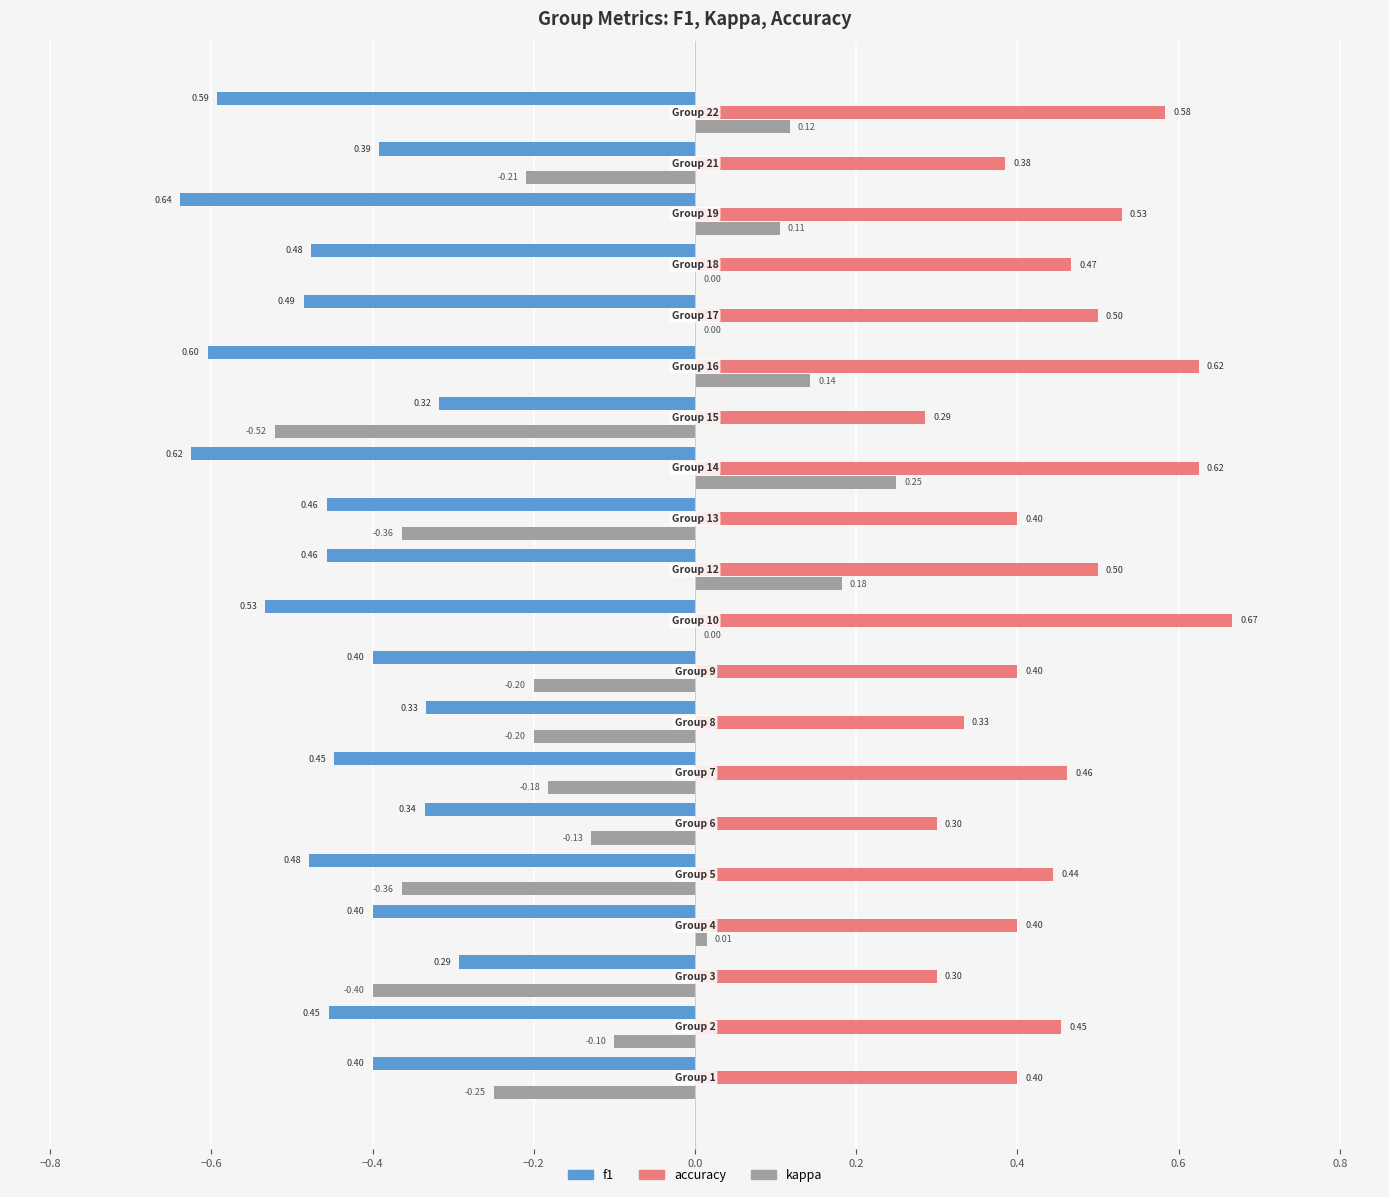

Which series has the largest total across all categories?

accuracy